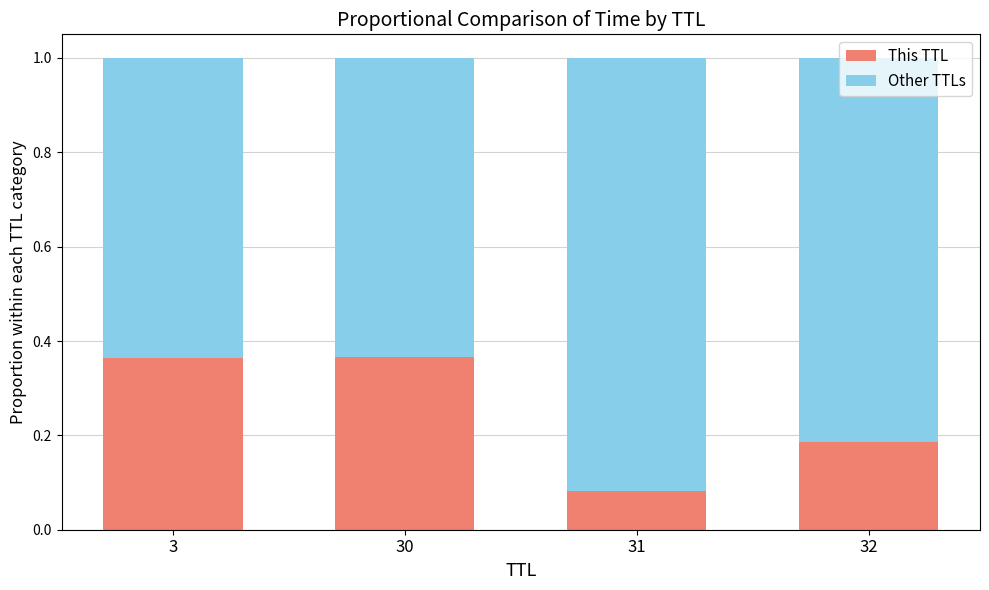

The This TTL series shows 0.3 at 32. True or false?

False